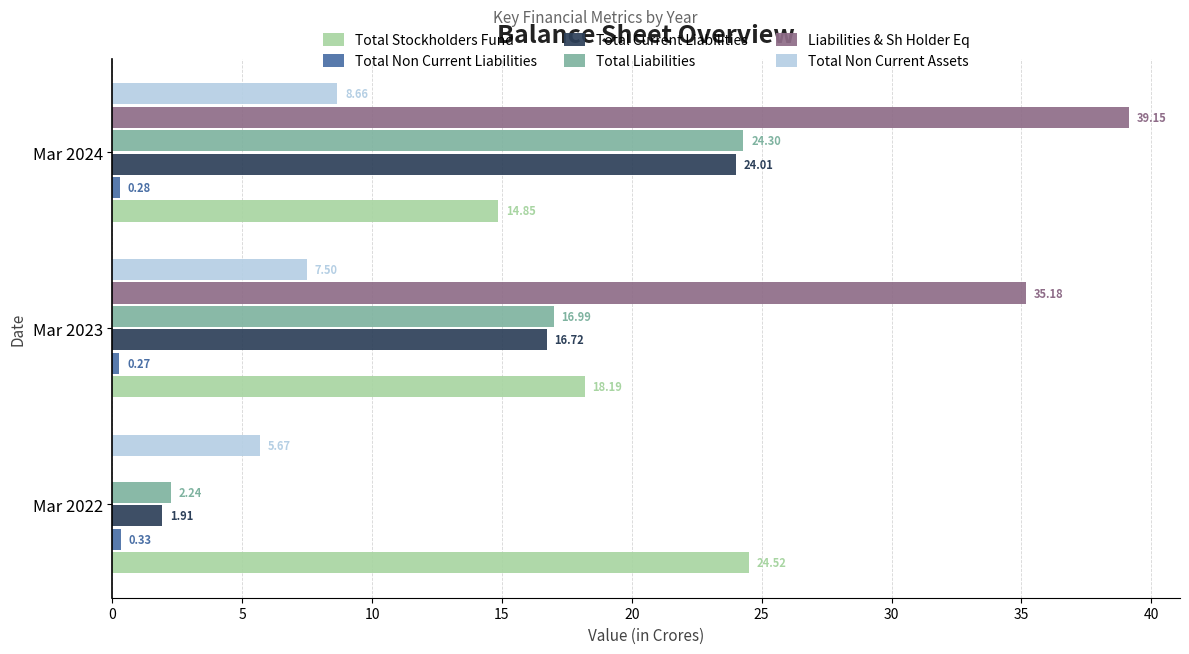

Which series changed the most between Mar 2022 and Mar 2023?

Liabilities & Sh Holder Eq